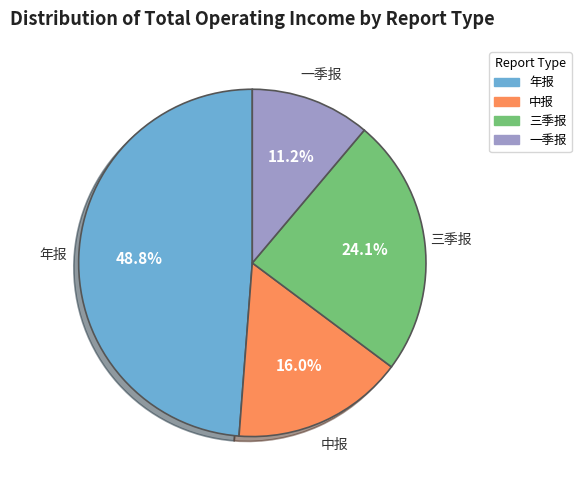

Between 一季报 and 年报, which is larger?

年报